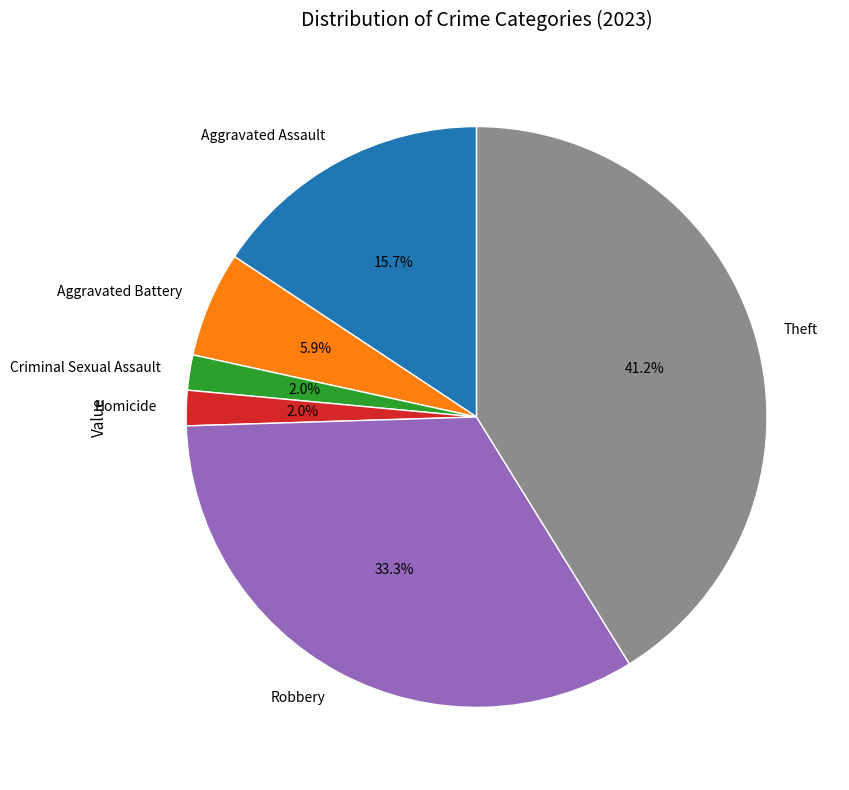

Which has a higher value, Criminal Sexual Assault or Aggravated Battery?

Aggravated Battery